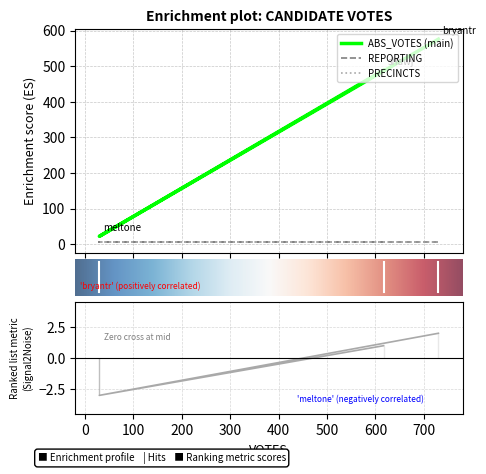

Which series has the largest total across all categories?

ABS_VOTES